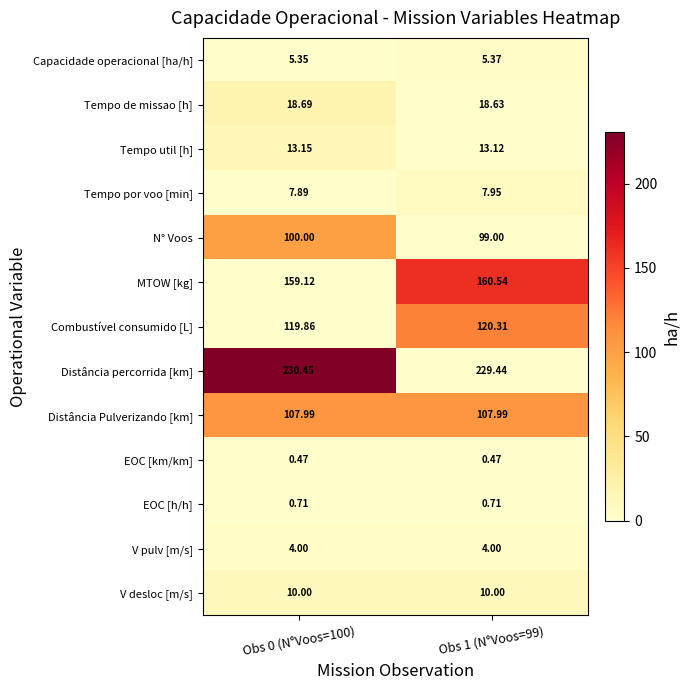

Rank the series by their maximum value, from lowest to highest.

EOC [km/km], EOC [h/h], V pulv [m/s], Capacidade operacional [ha/h], Tempo por voo [min], V desloc [m/s], Tempo util [h], Tempo de missao [h], N° Voos, Distância Pulverizando [km], Combustível consumido [L], MTOW [kg], Distância percorrida [km]